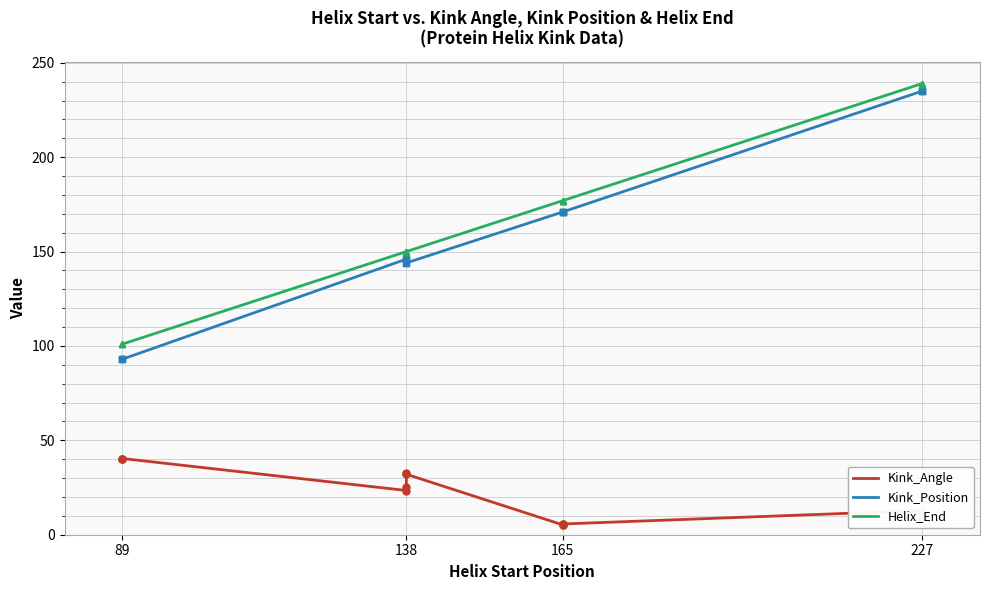

What is the maximum value for Helix_End?

239.0